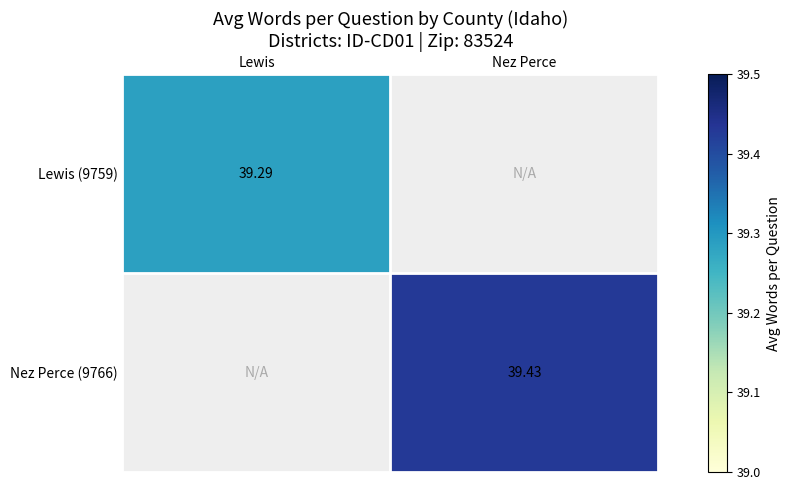

Is it true that Nez Perce (9766) equals 58.9 at Nez Perce?

False